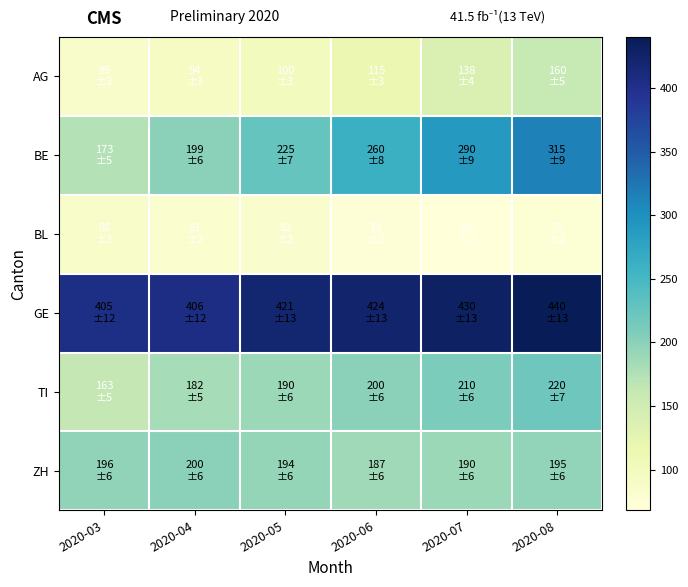

Reading right to left, extract all data points from this chart.

AG: 2020-08=160	2020-07=138	2020-06=115	2020-05=100	2020-04=94	2020-03=85
BE: 2020-08=315	2020-07=290	2020-06=260	2020-05=225	2020-04=199	2020-03=173
BL: 2020-08=75	2020-07=68	2020-06=73	2020-05=82	2020-04=81	2020-03=88
GE: 2020-08=440	2020-07=430	2020-06=424	2020-05=421	2020-04=406	2020-03=405
TI: 2020-08=220	2020-07=210	2020-06=200	2020-05=190	2020-04=182	2020-03=163
ZH: 2020-08=195	2020-07=190	2020-06=187	2020-05=194	2020-04=200	2020-03=196